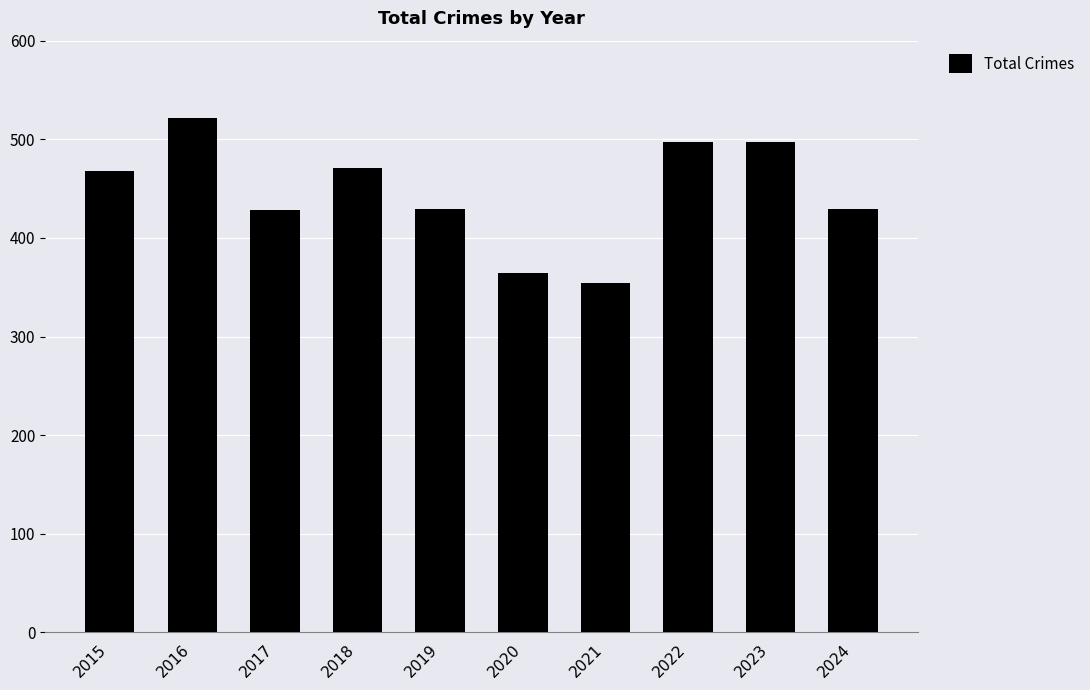

What is the sum of the values at 2020 and 2022?

861